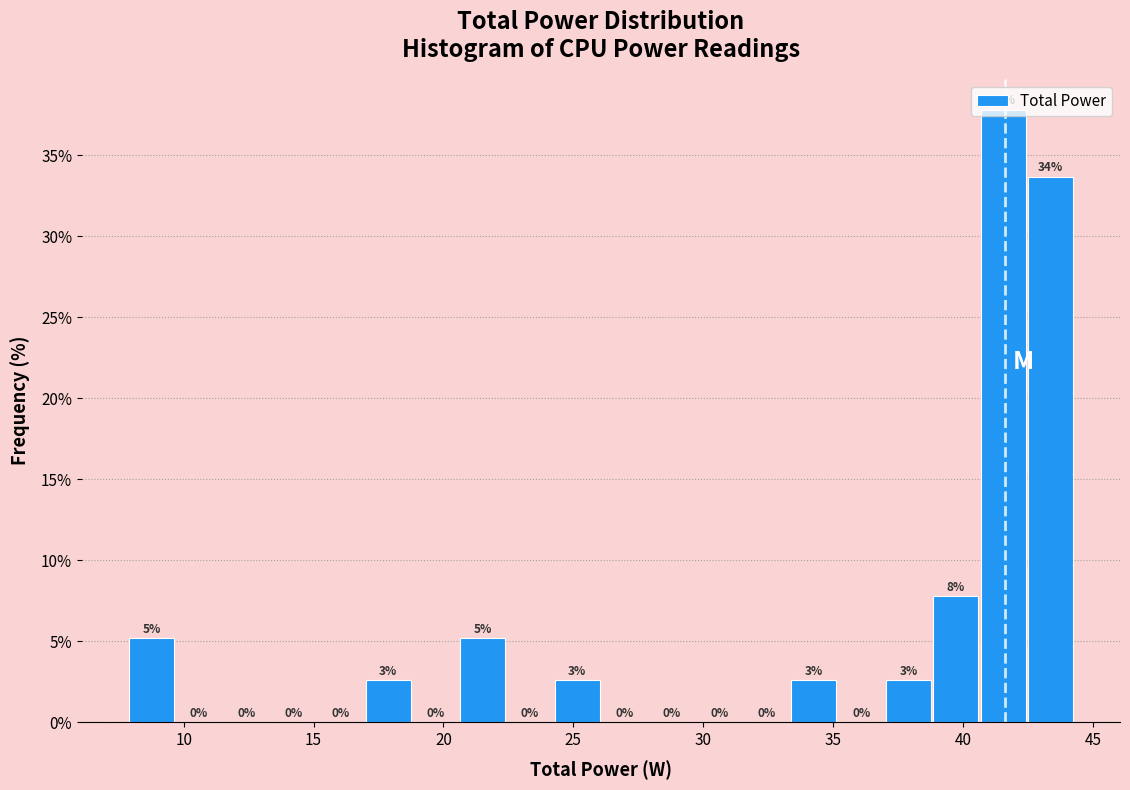

Read against the x-axis, roughly where is the centre of the tallest bar?

41.5